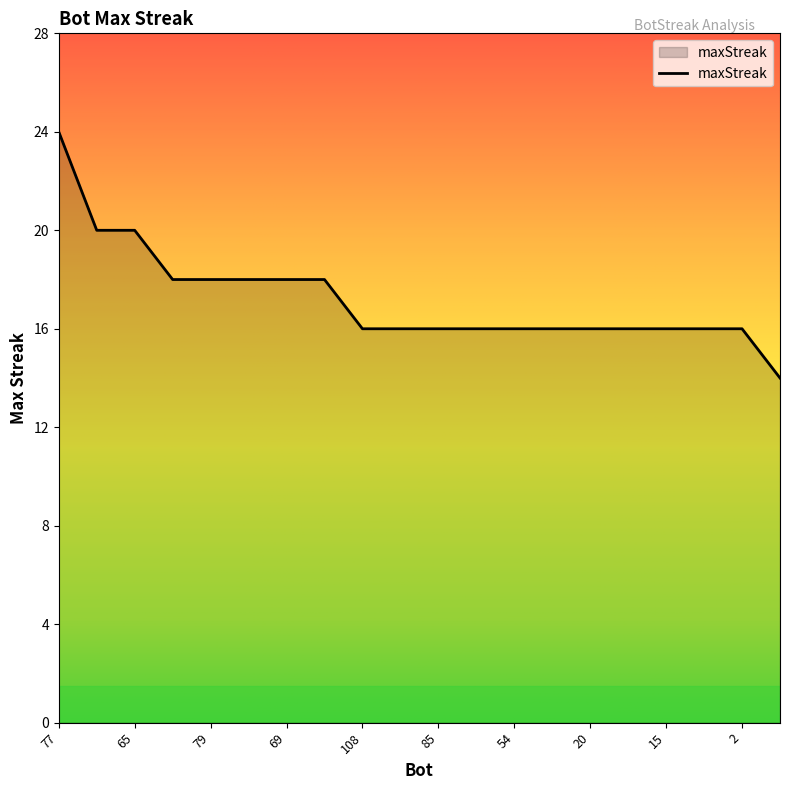

Does the chart have visible grid lines?

No